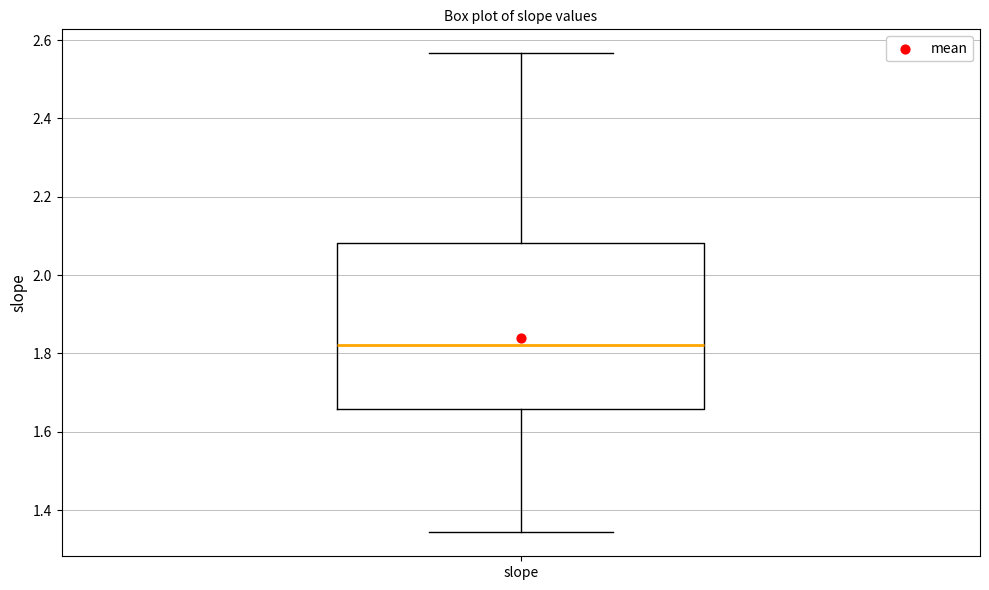

Transcribe this box plot: give where the median line is, the range the box spans, and where the two whiskers end, as read against the y-axis. The values are not printed on the chart, so give them approximately, as read against the axis.

median 1.82, box 1.66 to 2.08, whiskers 1.34 to 2.56